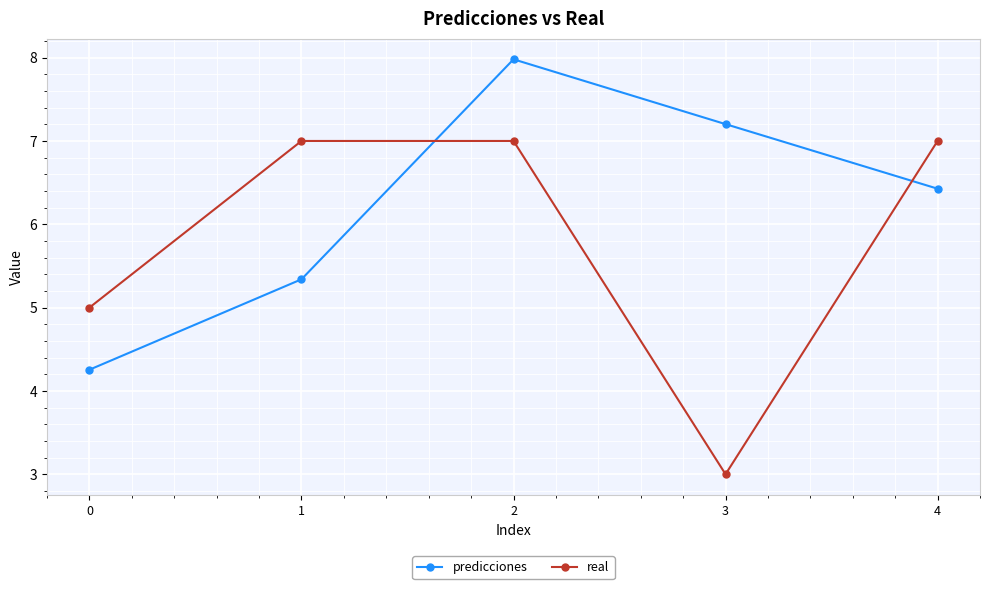

At 2, list the series in order from largest to smallest.

predicciones, real